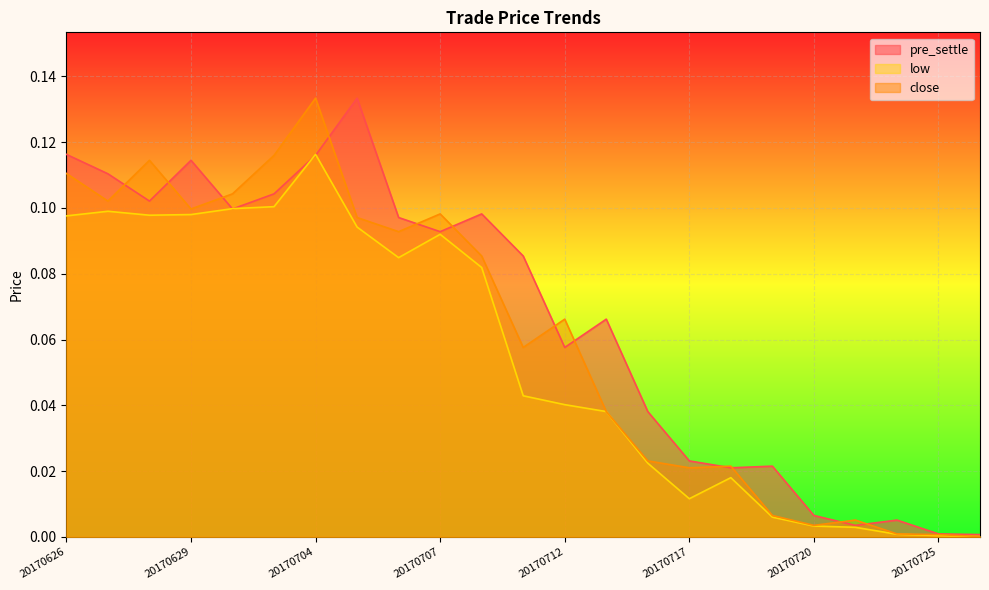

The value of pre_settle at 20170710 is 0.1. True or false?

True